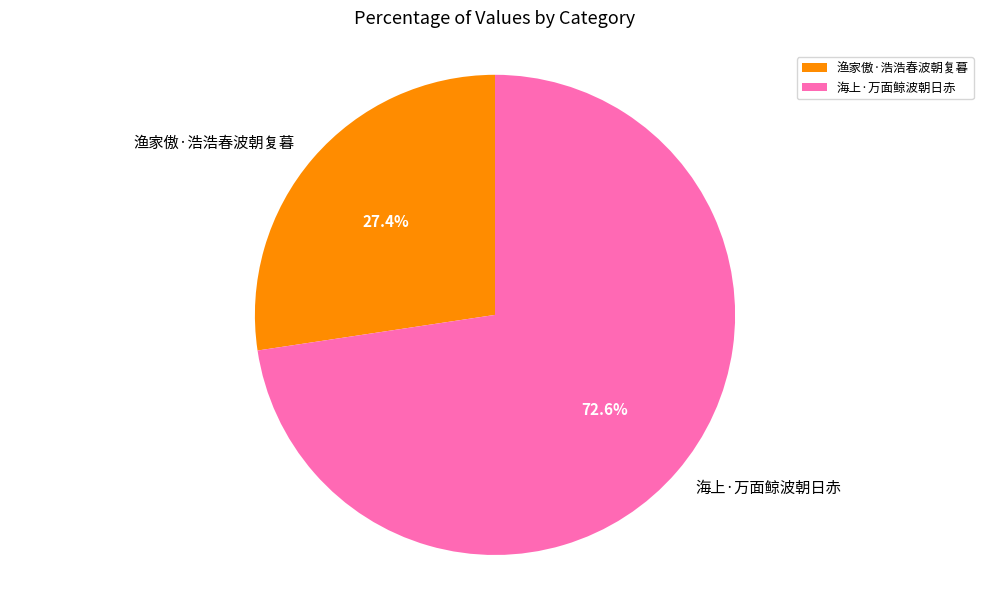

What portion of the pie excludes 海上·万面鲸波朝日赤?

27.4%